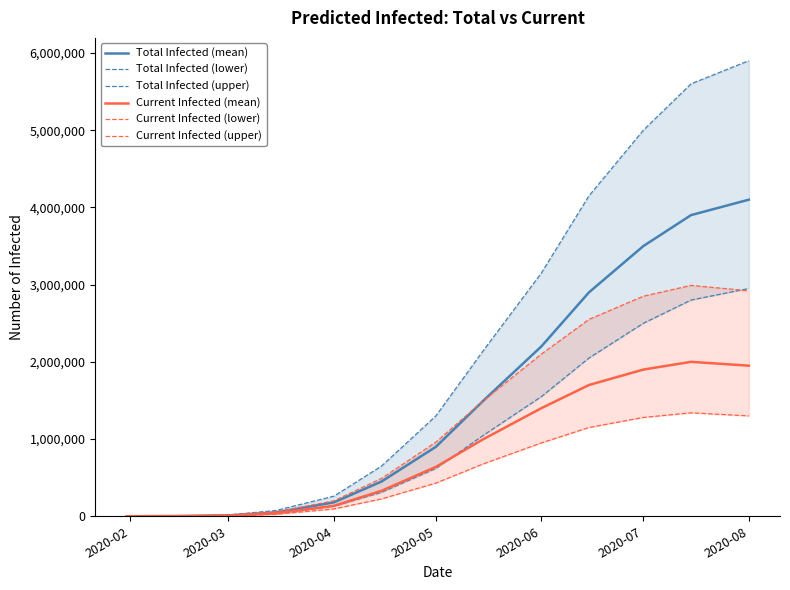

Reading left to right, extract all data points from this chart.

Total Infected (mean): 88	2386	10691	50000	180000	450000	900000	1500000	2200000	2900000	3500000	3900000	4100000
Total Infected (lower): 50	1488	8126	35000	130000	310000	620000	1050000	1550000	2050000	2500000	2800000	2950000
Total Infected (upper): 150	4088	17626	75000	260000	650000	1300000	2150000	3150000	4150000	5000000	5600000	5900000
Current Infected (mean): 88	2299	8305	38000	135000	330000	640000	1000000	1400000	1700000	1900000	2000000	1950000
Current Infected (lower): 50	1438	6637	26000	95000	225000	430000	680000	950000	1150000	1280000	1340000	1300000
Current Infected (upper): 150	3938	13538	58000	200000	490000	960000	1500000	2100000	2550000	2850000	2990000	2920000